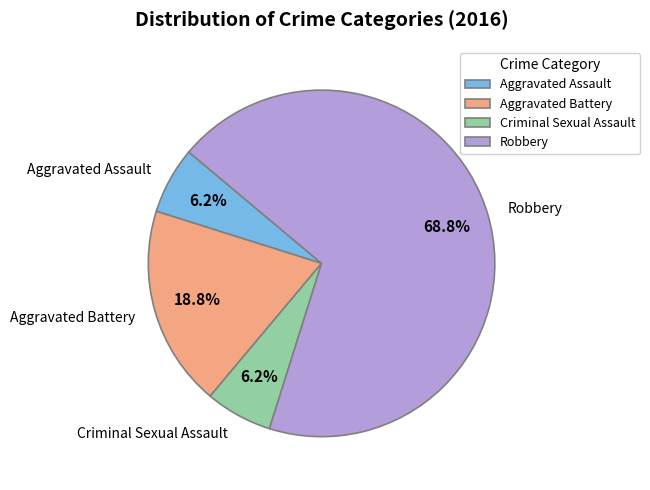

Does Robbery represent more than half of the total?

Yes